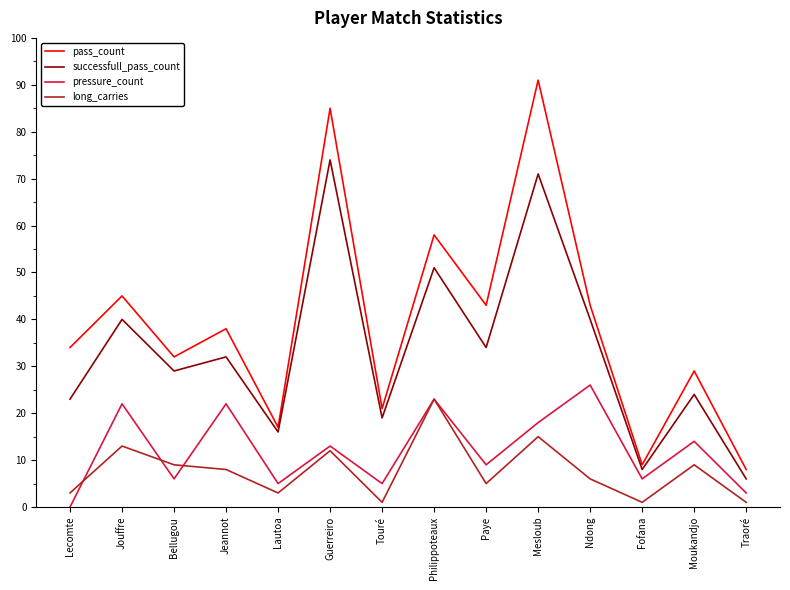

List the series in order of their peak value, lowest first.

long_carries, pressure_count, successfull_pass_count, pass_count